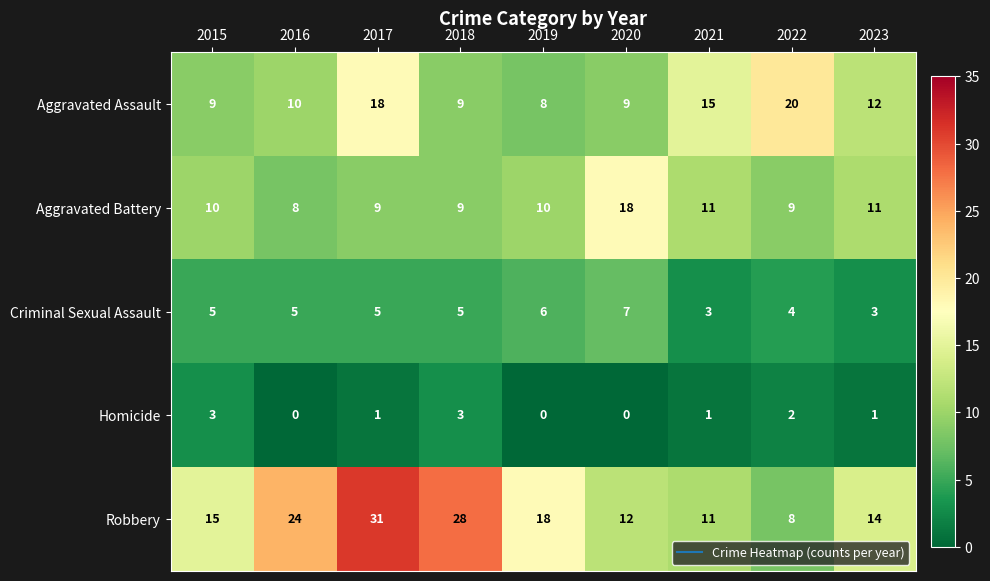

At which label is Robbery closest to 19?

2019